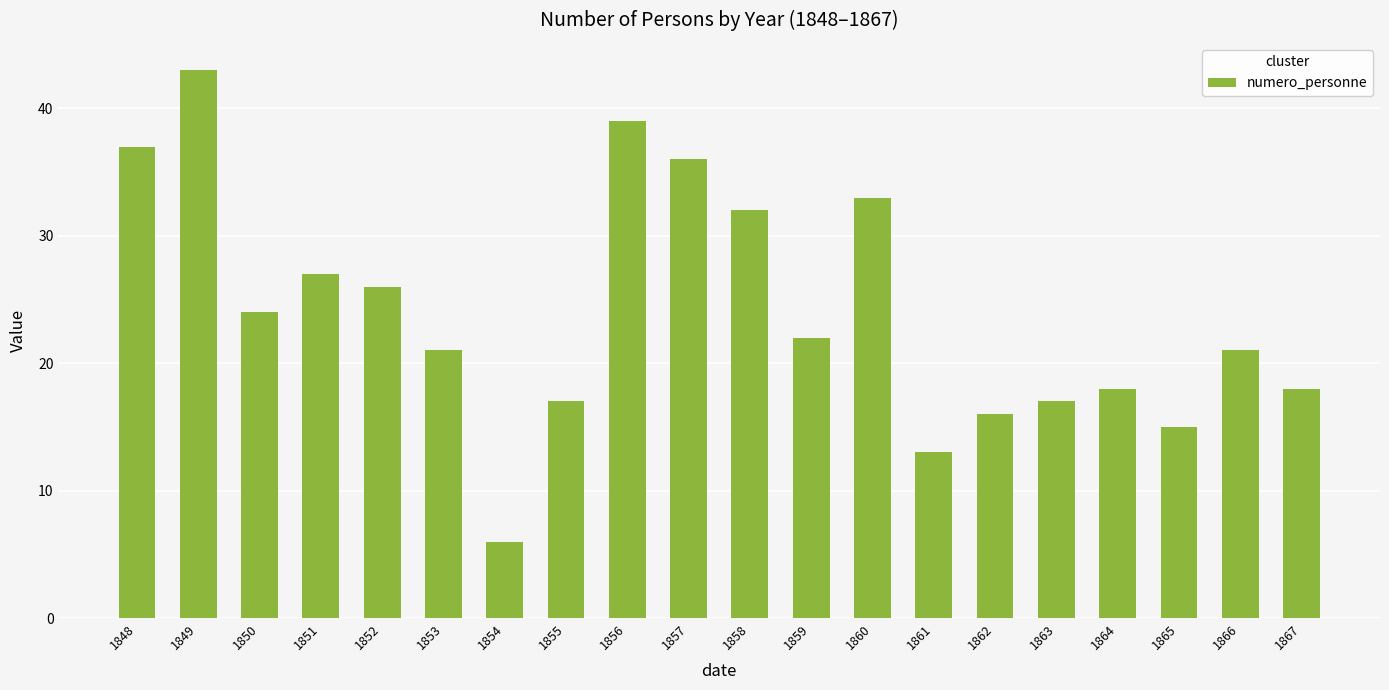

At which label is the value closest to 24?

1850